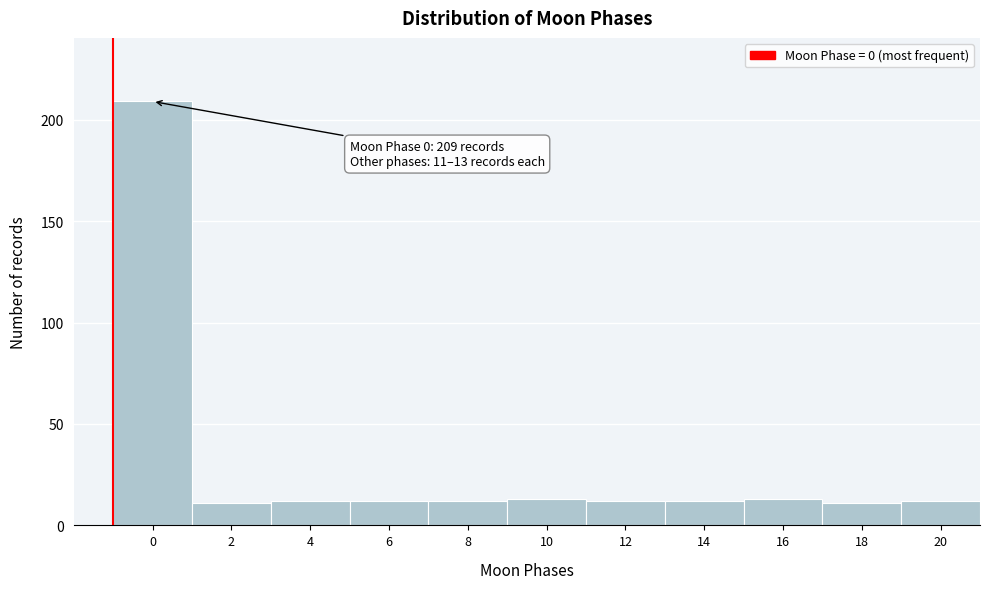

Reading left to right, list all the values displayed in this chart.

209	11	12	12	12	13	12	12	13	11	12